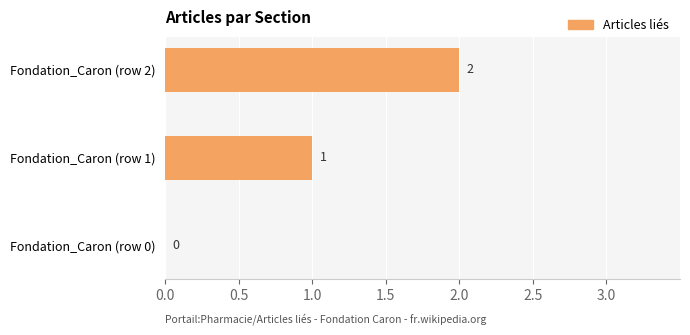

The value at Fondation_Caron (row 0) is -1. True or false?

False